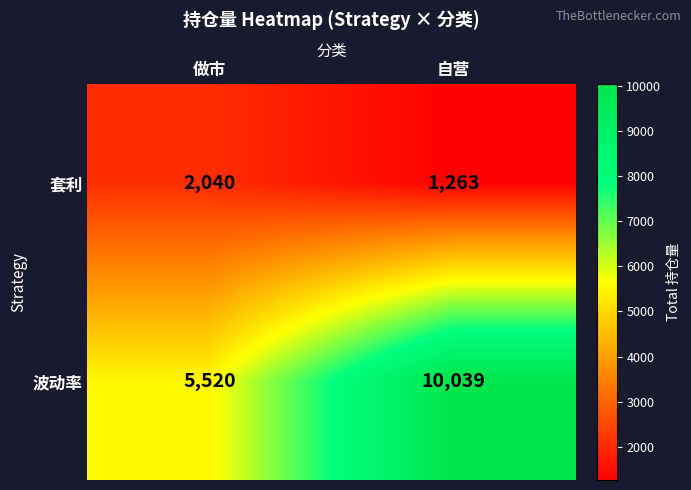

Reading right to left, transcribe all the data shown in this chart.

套利: 自营=1263	做市=2040
波动率: 自营=10039	做市=5520